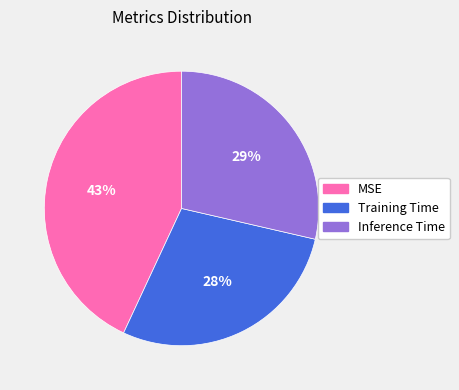

Which slice is the largest?

MSE